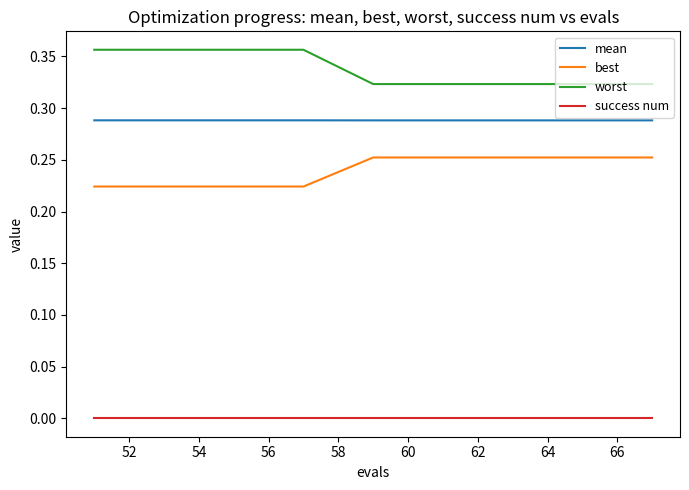

True or false: mean and best intersect in this chart.

False